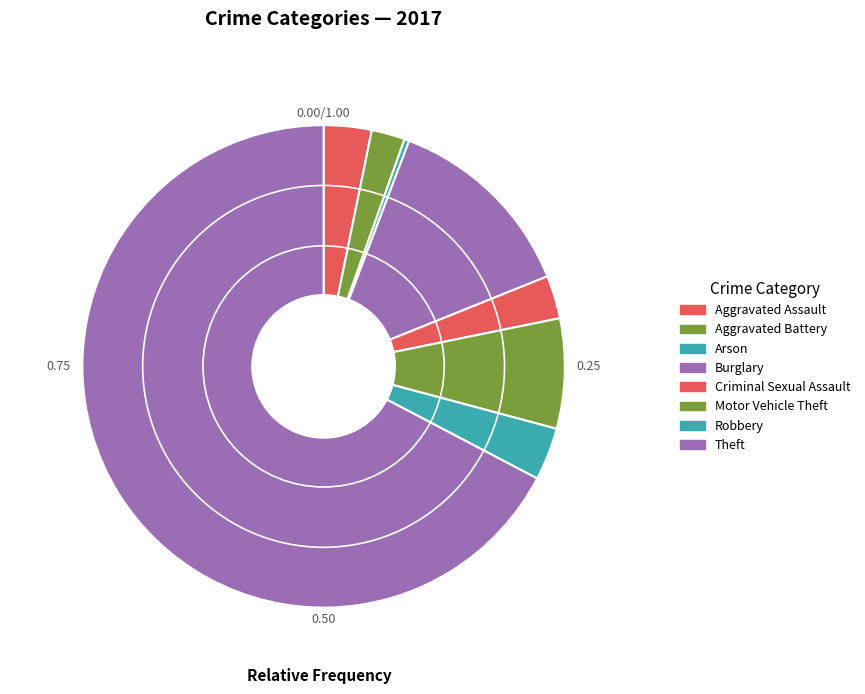

To the nearest percent, what is the difference between the largest and smallest slice percentages?

67%